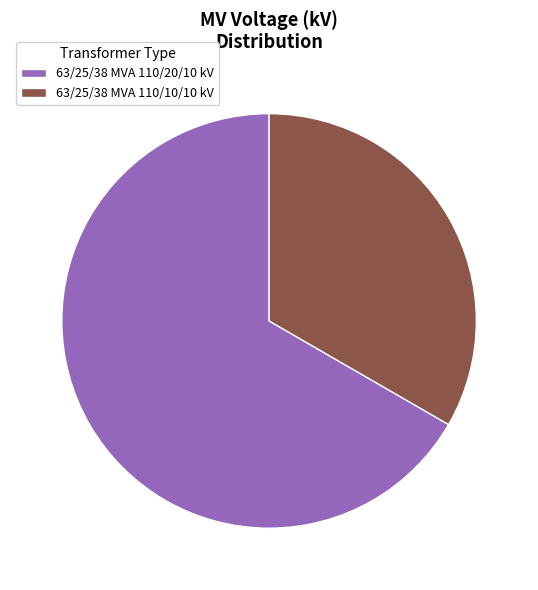

Which category has the smallest portion of the pie?

63/25/38 MVA 110/10/10 kV